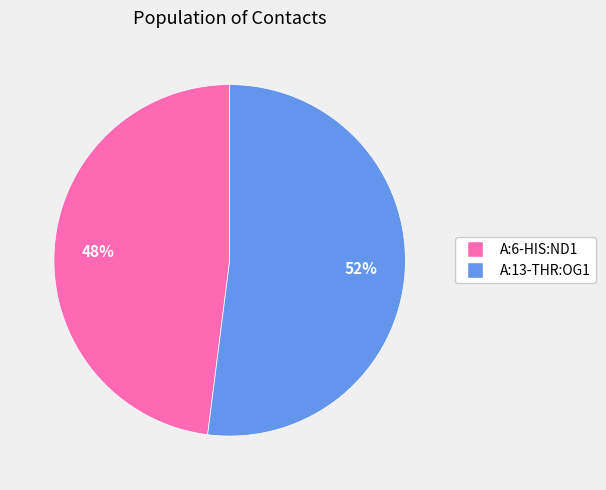

Combined, do A:13-THR:OG1 and A:6-HIS:ND1 account for over 50%?

Yes